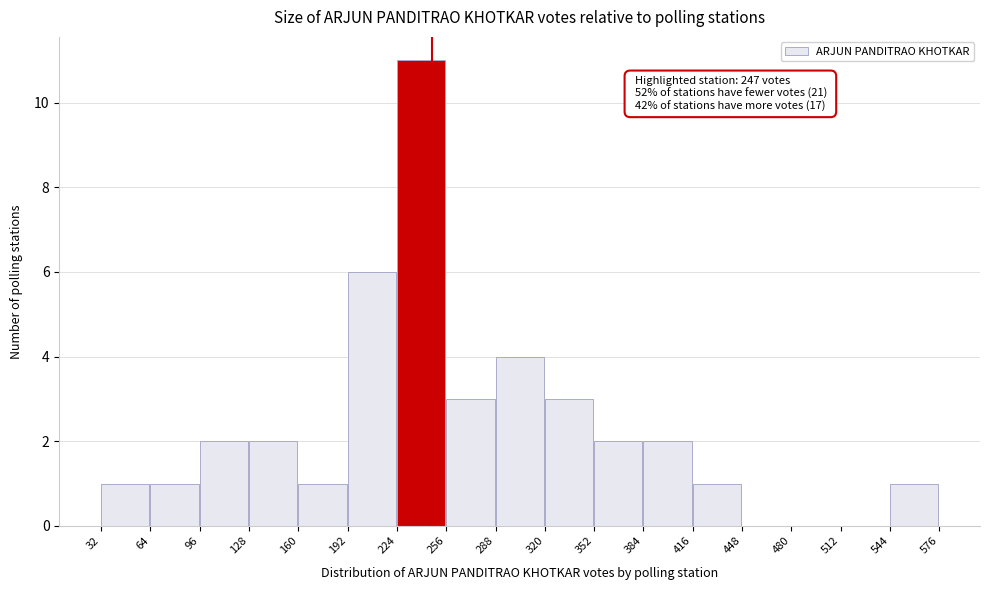

Over which range of the x-axis is the bar tallest?

224 to 256